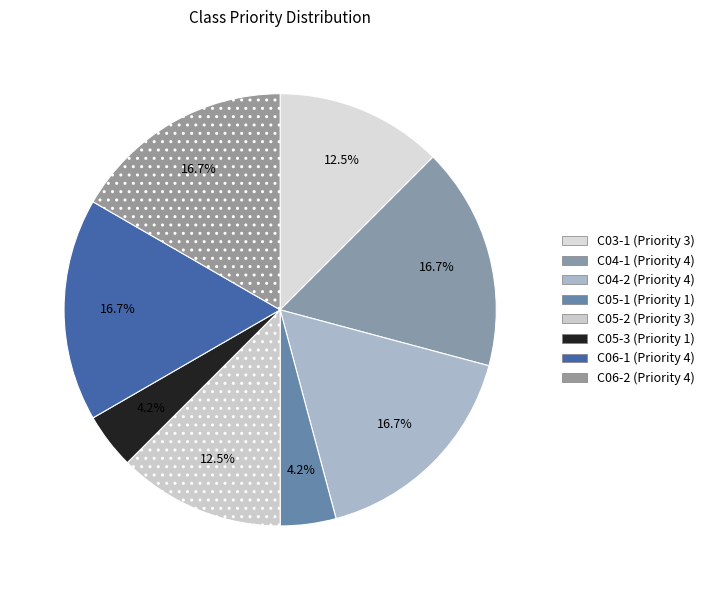

To the nearest percent, what is the combined percentage of C03-1 (Priority 3) and C04-1 (Priority 4)?

29%